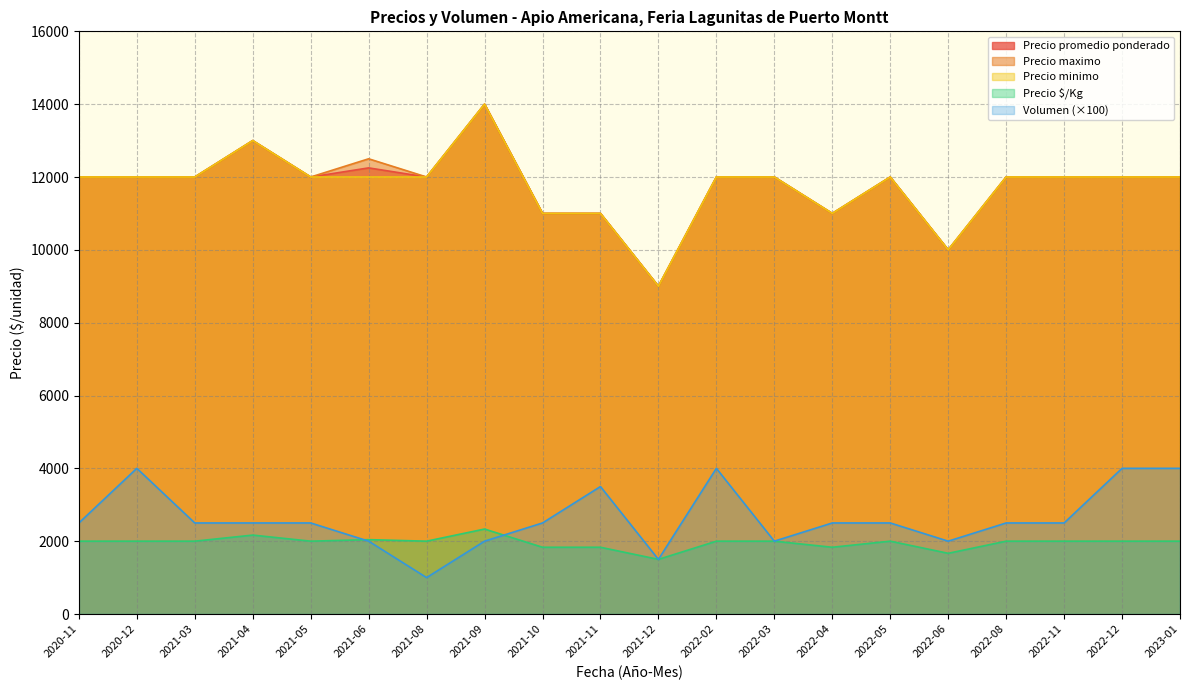

True or false: Precio promedio ponderado and Volumen cross at least once.

False